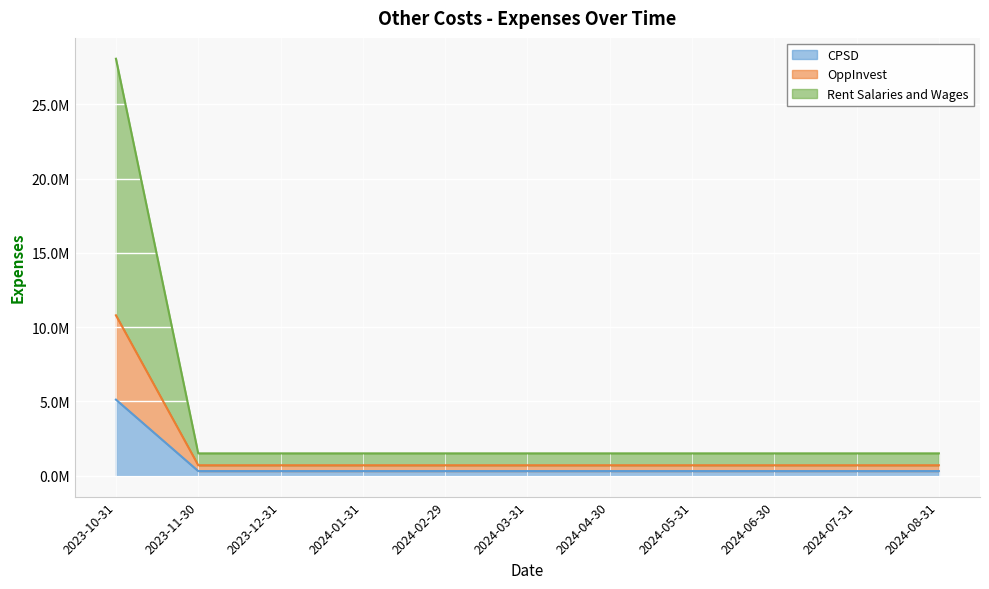

The value of OppInvest at 2023-10-31 is 5125504.8. True or false?

True